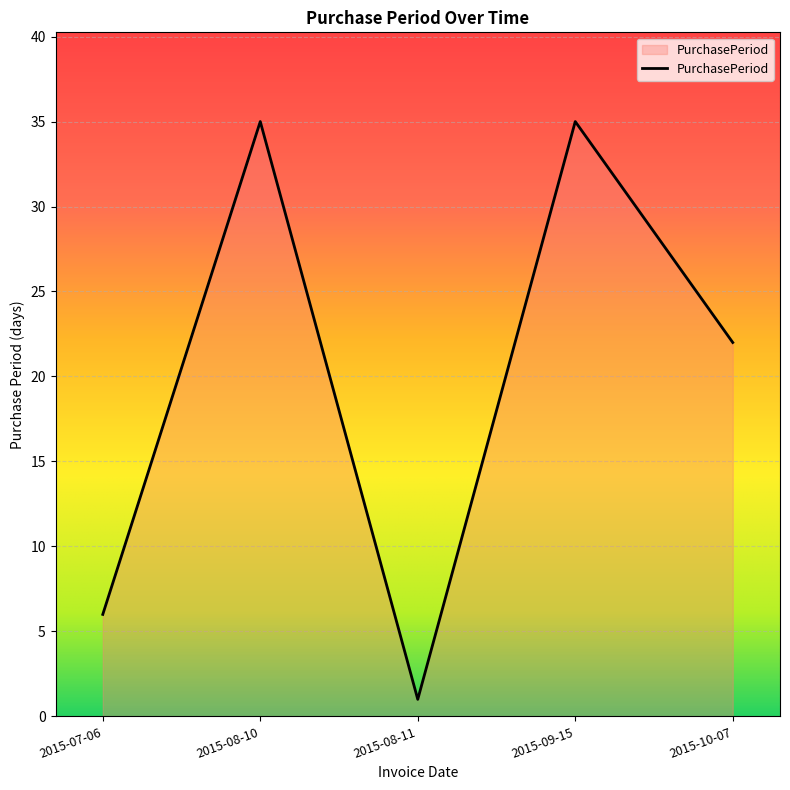

Is it true that the value at 2015-09-15 is 16?

False